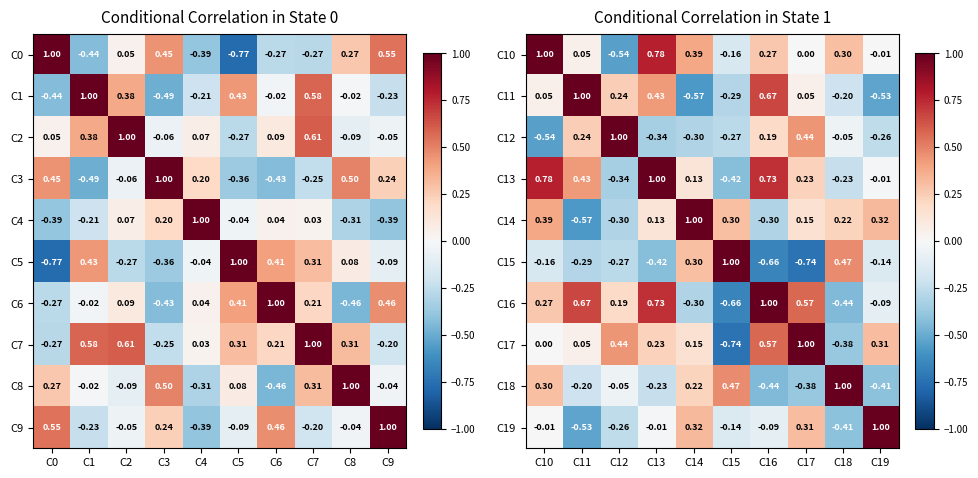

Is the value of C15 at C18 greater than the value of C17 at C12?

Yes